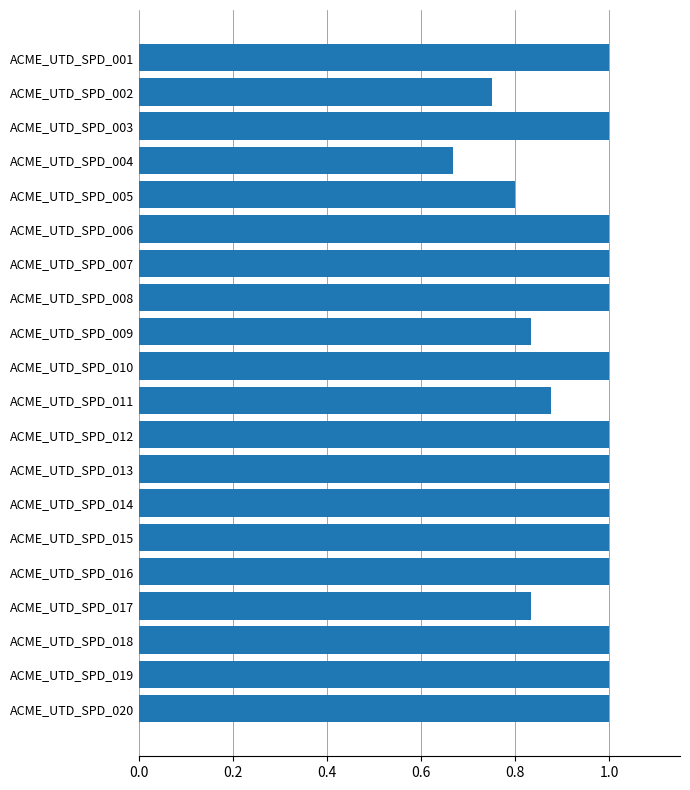

Approximately how many times larger is the value at ACME_UTD_SPD_007 compared to ACME_UTD_SPD_013?

1.0